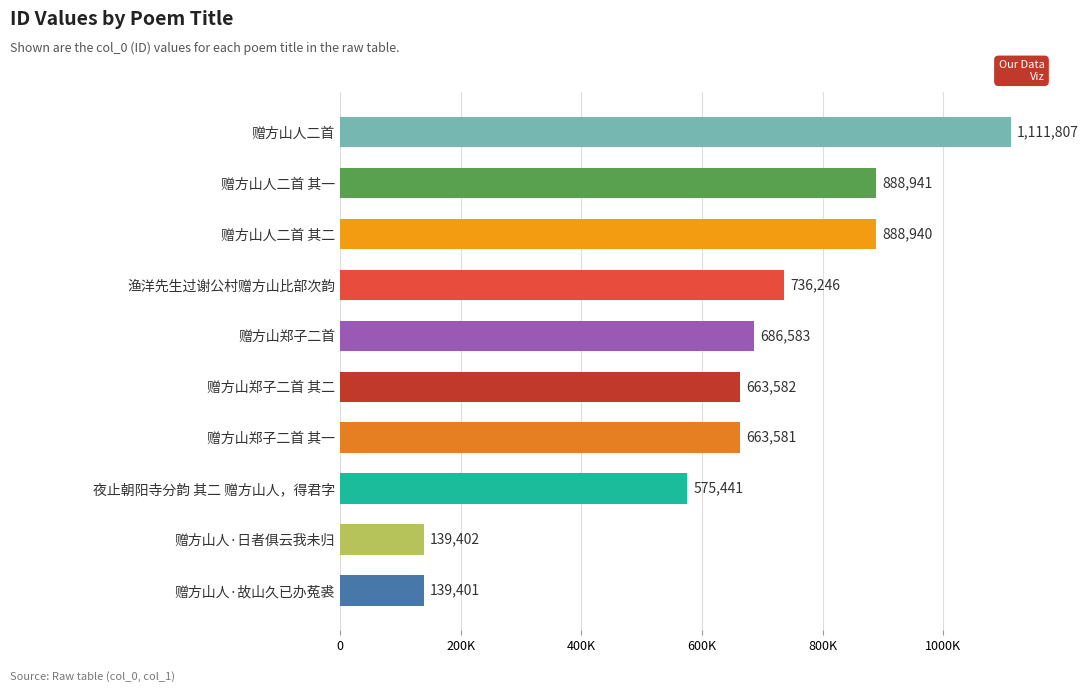

Which label corresponds to the smallest value in the chart?

赠方山人·故山久已办菟裘